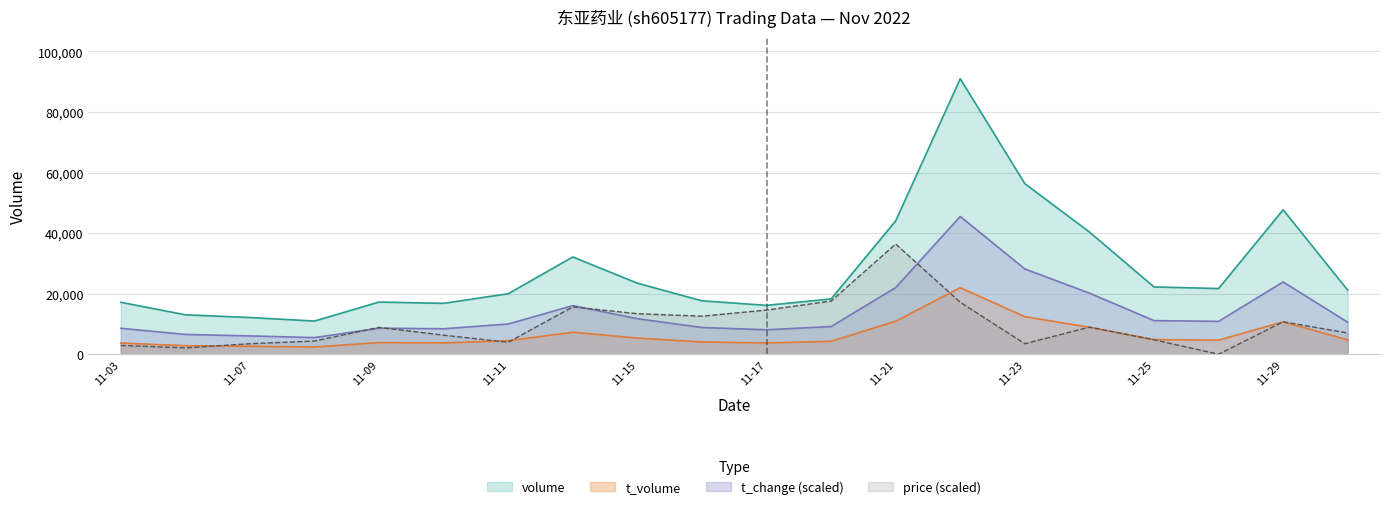

What is the difference between the highest and lowest values at 2022-11-04?

10926.0